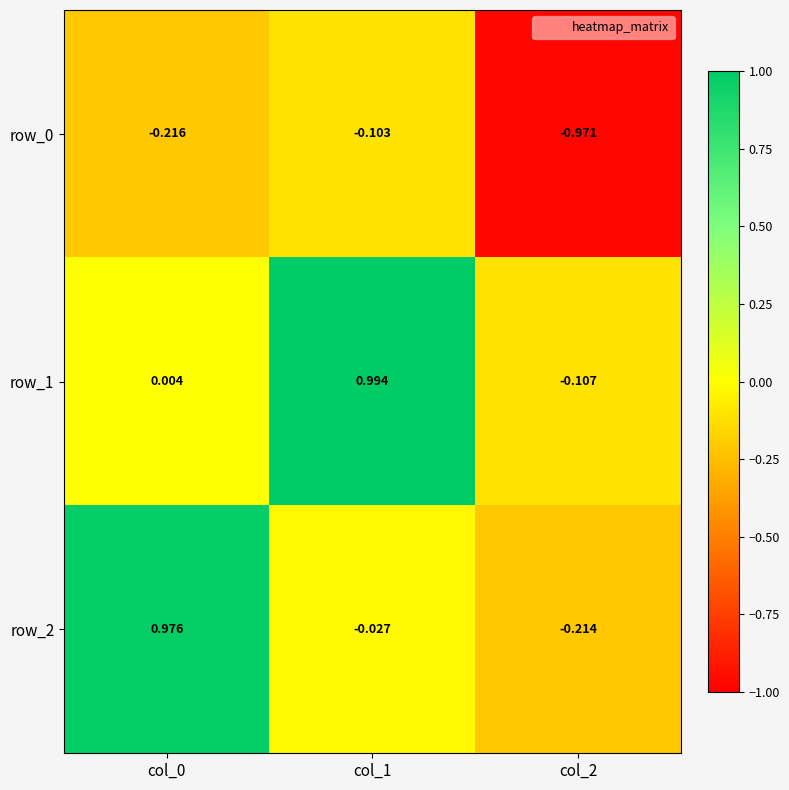

Is the value of row_1 at col_1 greater than the value of row_0 at col_1?

Yes